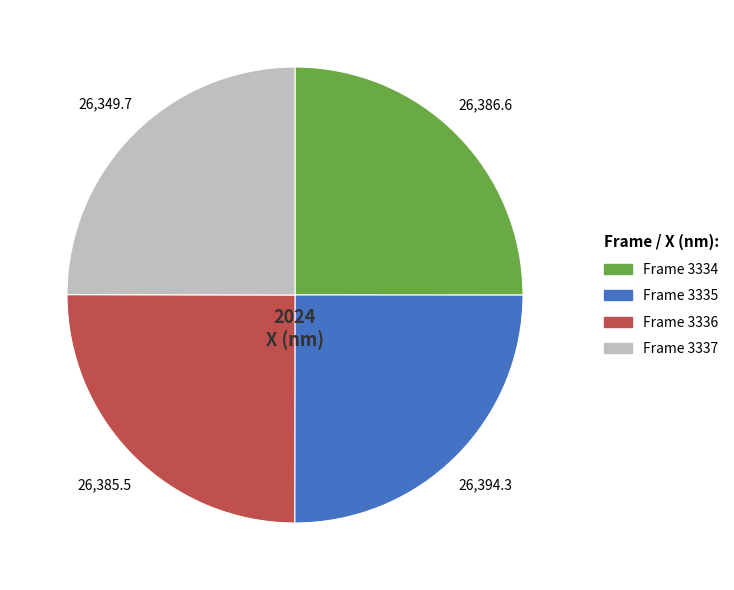

Is it true that Frame 3334 is 25% of the pie?

True